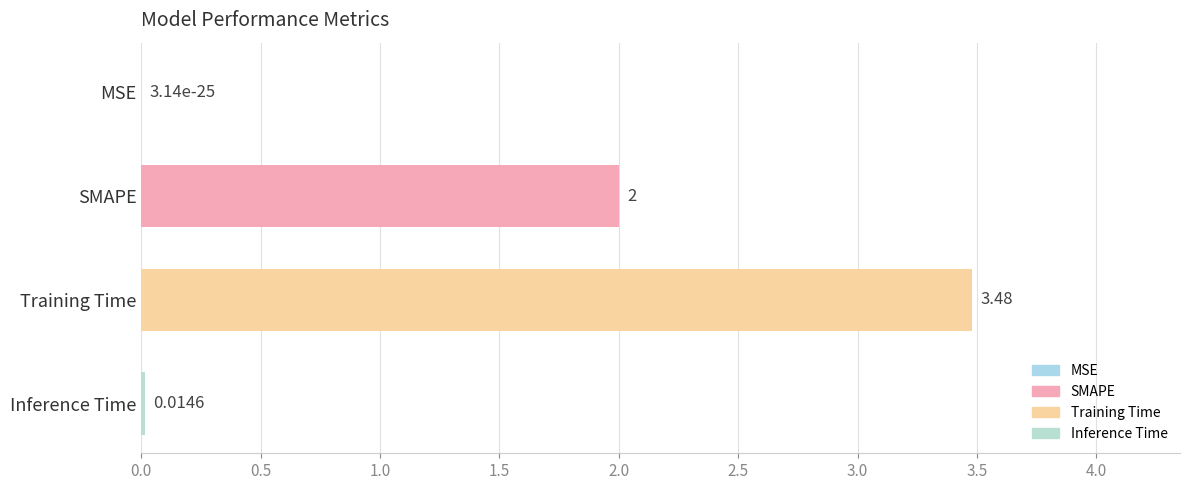

At which label is the value closest to 1?

Inference Time